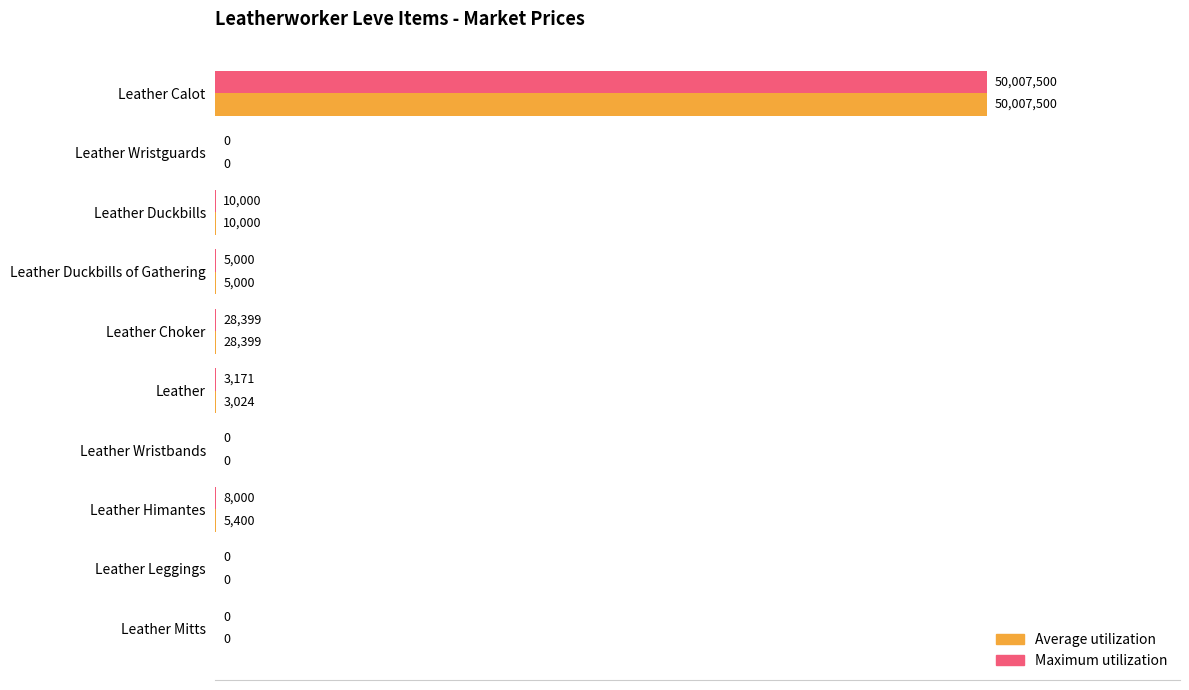

What are all the series names shown in the legend?

Average utilization, Maximum utilization